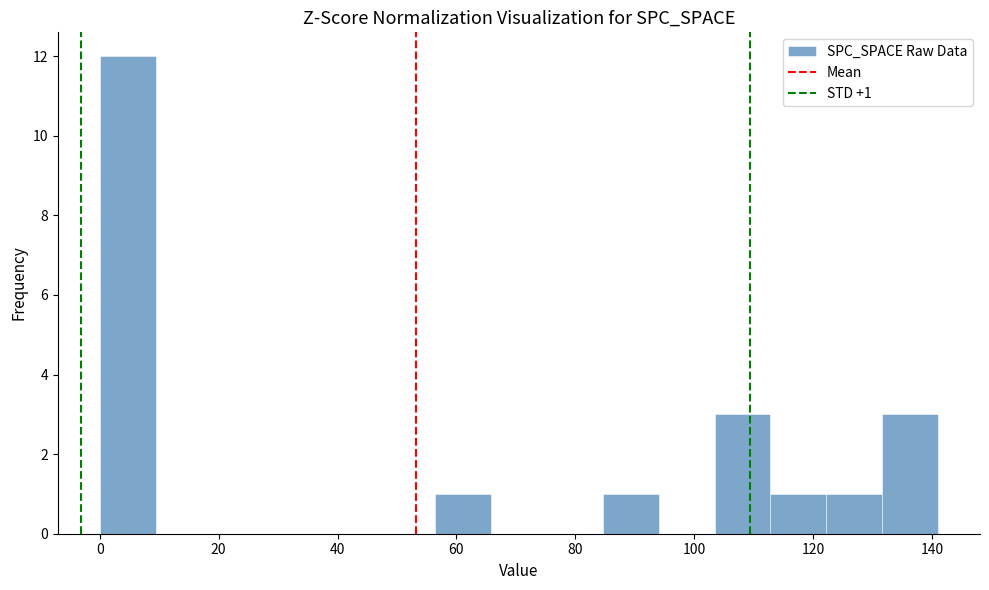

Over which range of the x-axis is the bar tallest?

0.0 to 9.4